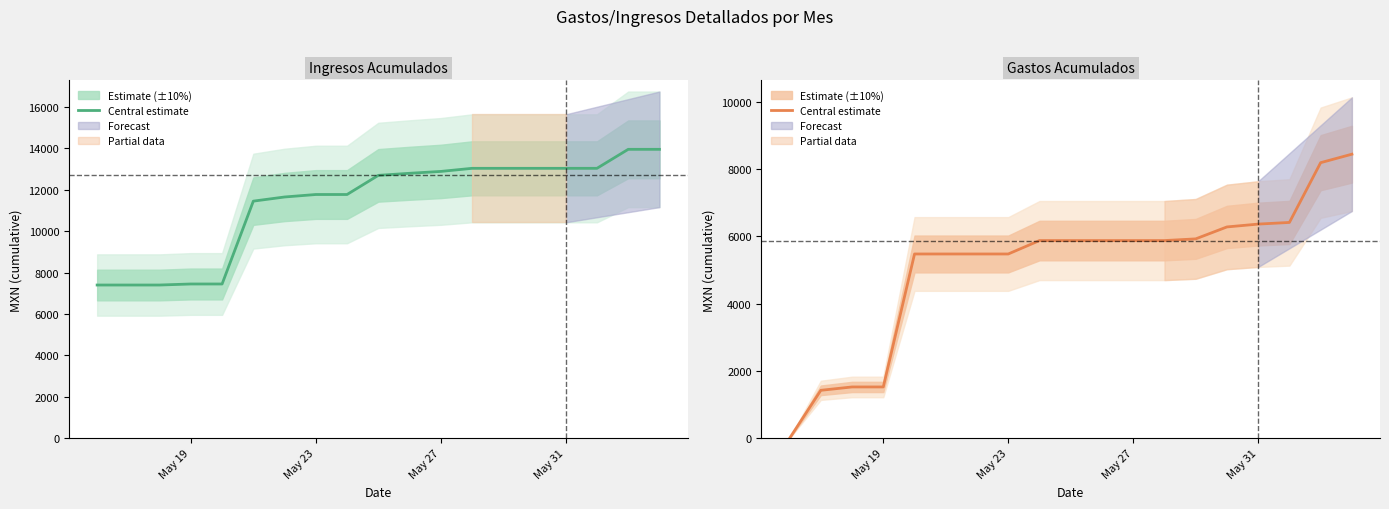

True or false: there are more than 2 points higher than both neighbors.

False